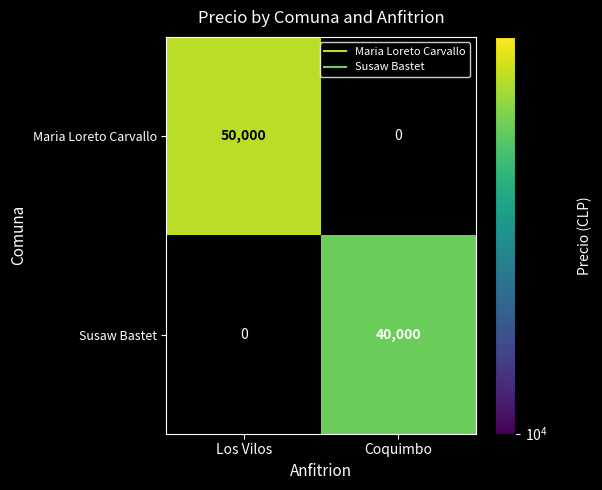

List the series in order of their peak value, highest first.

Maria Loreto Carvallo, Susaw Bastet